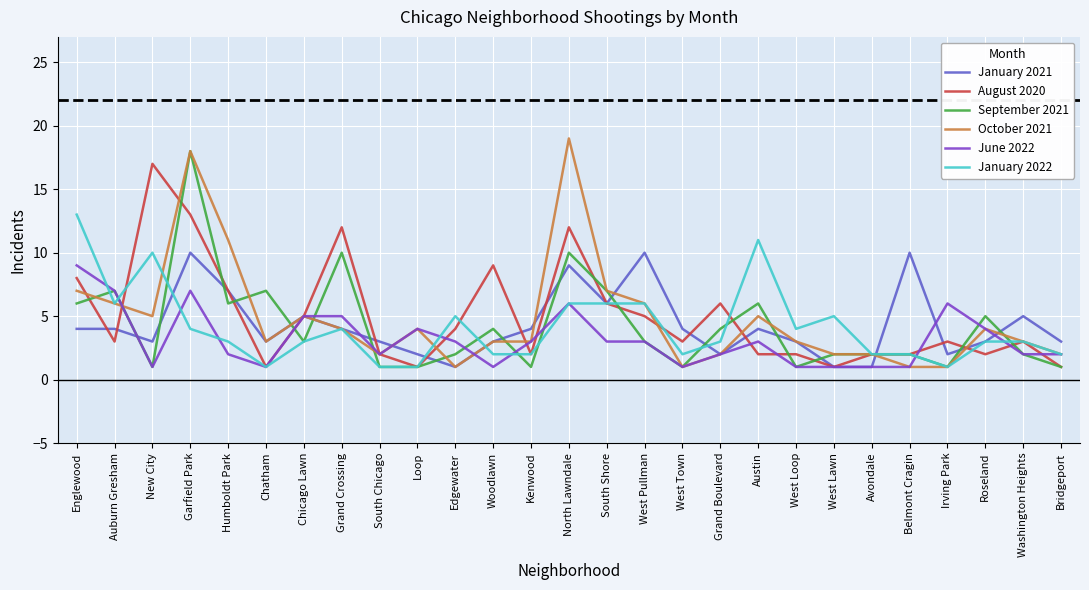

Which series ends up on top after the final intersection of August 2020 and June 2022?

June 2022